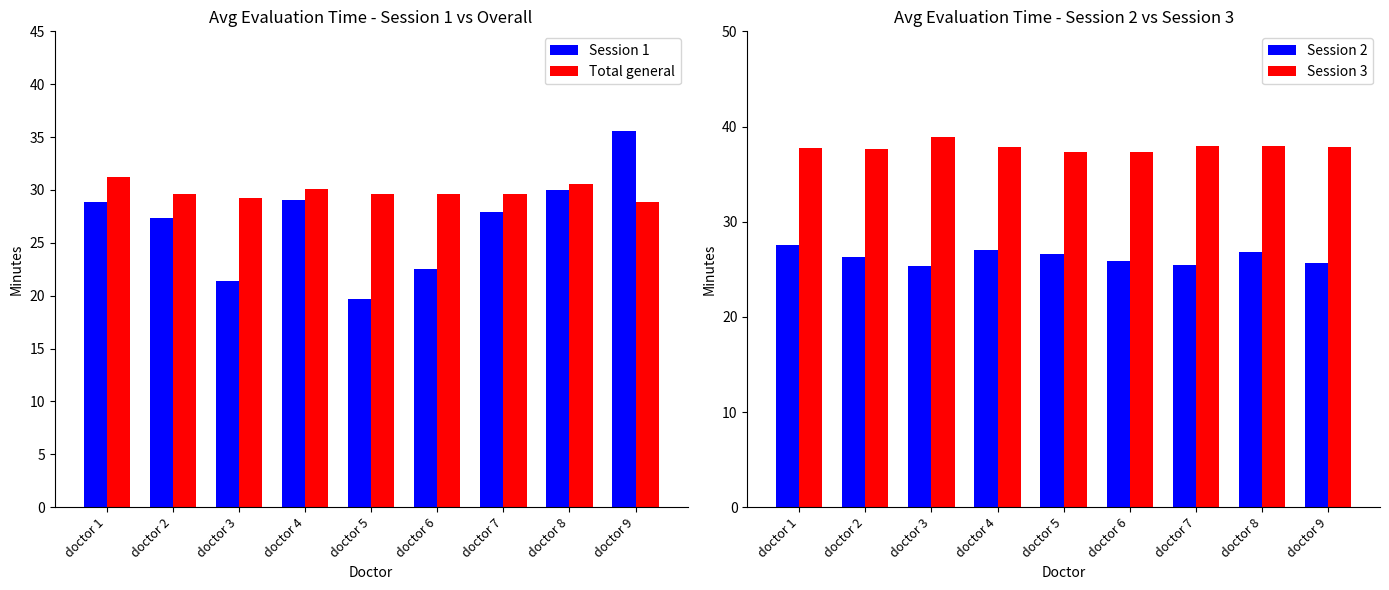

What are all the series names shown in the legend?

Session 1, Total general, Session 2, Session 3